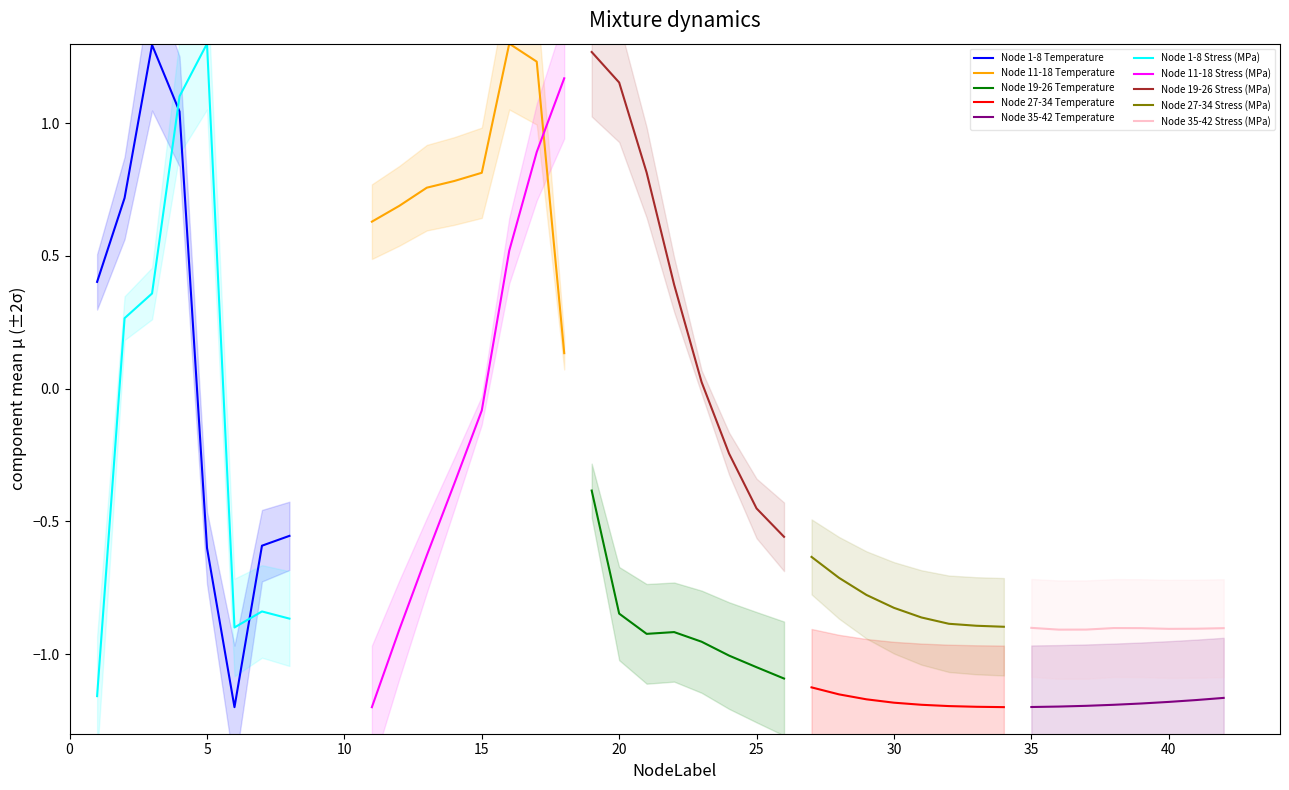

What is the highest value of the Node 27-34 Temperature series?

-1.1